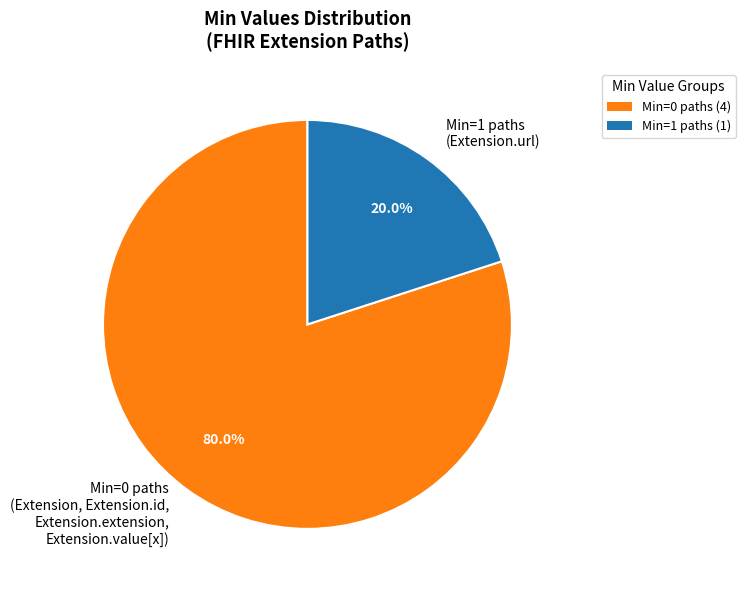

Which slice represents more than half of the pie?

Min=0 paths (Extension, Extension.id, Extension.extension, Extension.value[x])